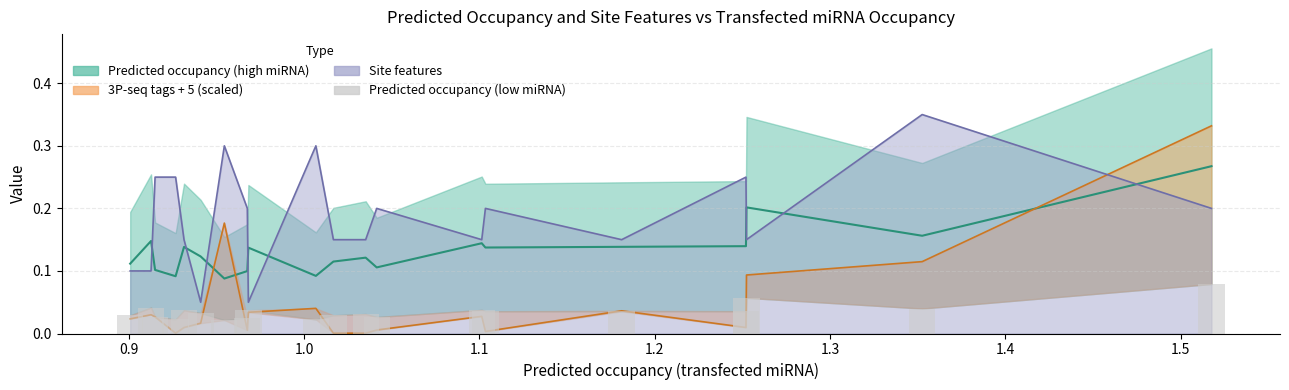

True or false: the data shows 0.0 at 1.2.

True